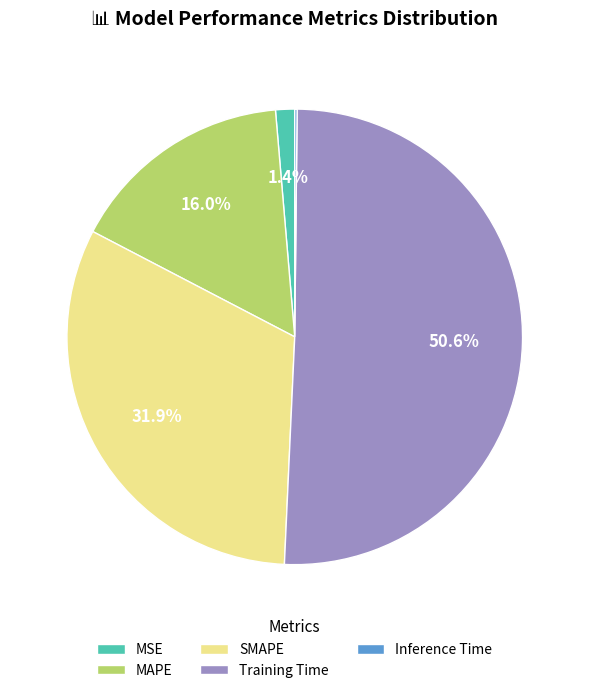

Which category accounts for the majority?

Training Time